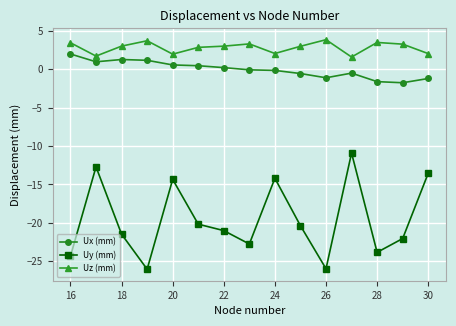

True or false: Uy (mm) has more than 0 points higher than both neighbors.

True